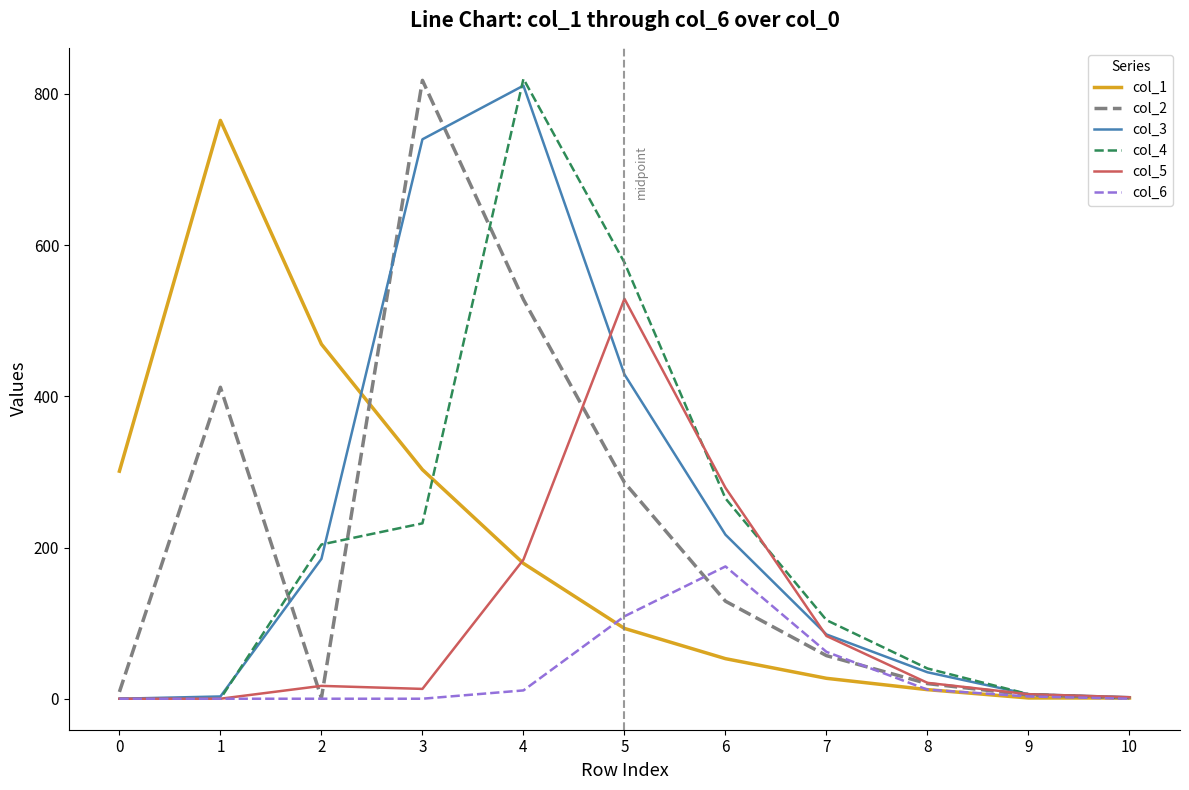

What is the sum of the col_4 values at 7 and 4?

924